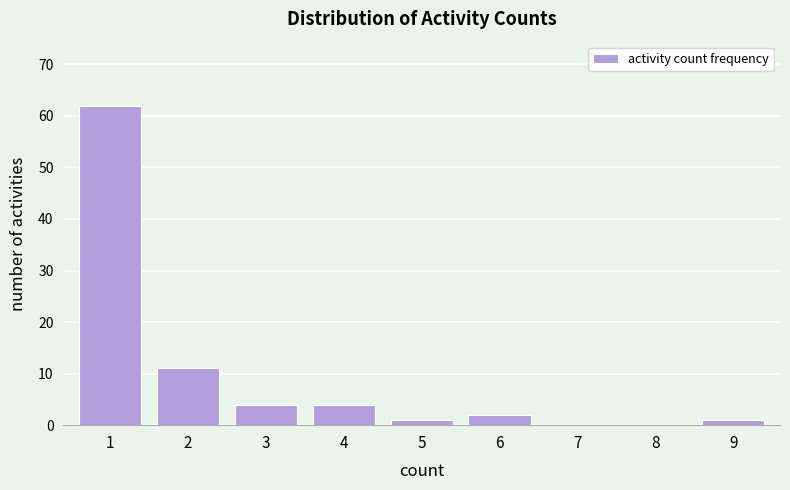

Reading left to right, list all the values displayed in this chart.

1=62	2=11	3=4	4=4	5=1	6=2	7=0	8=0	9=1